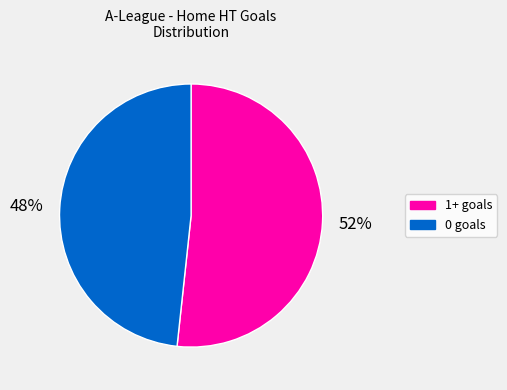

What is the majority slice?

1+ goals